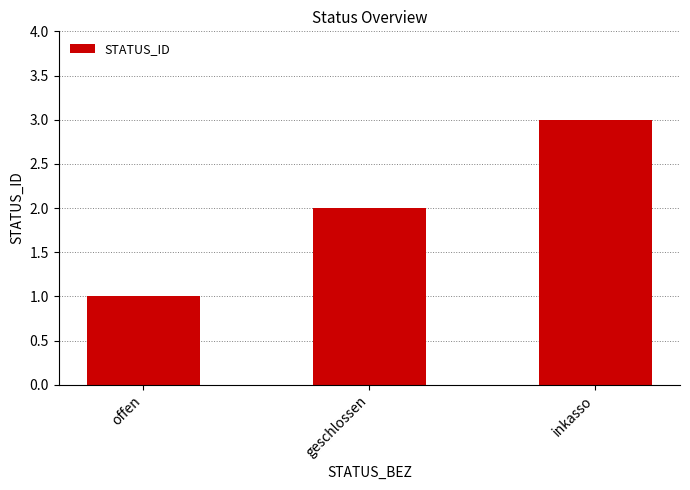

What position from the right is inkasso?

1